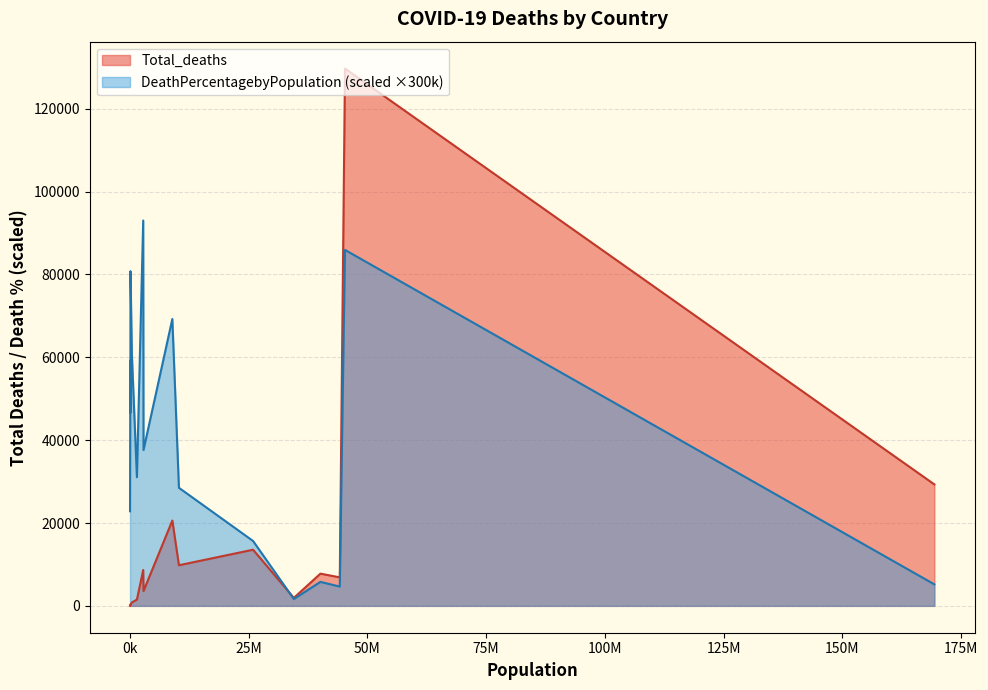

True or false: Total_deaths has a value of 145.0 at Antigua and Barbuda.

True